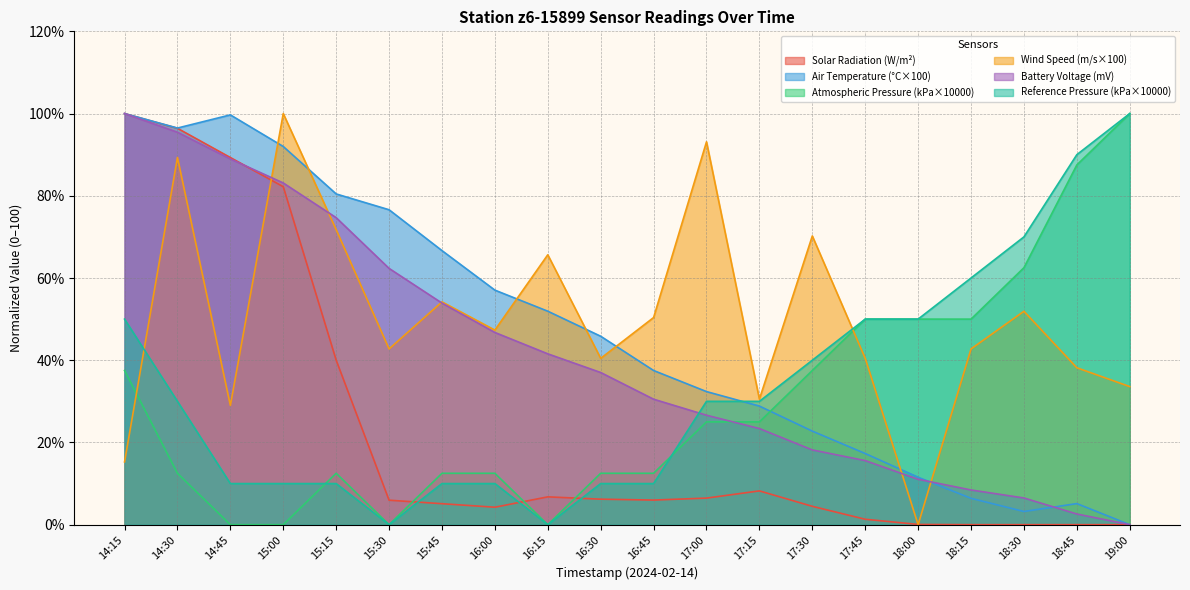

What is the sum of all Air Temperature (°C×100) values?

931.7